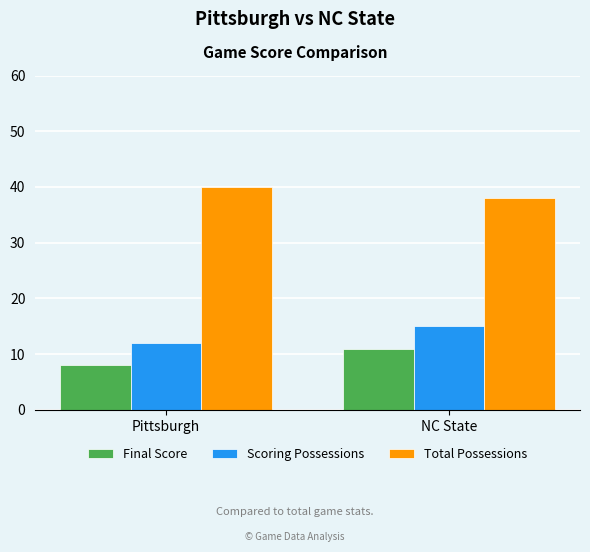

What is the highest value of the Total Possessions series?

40